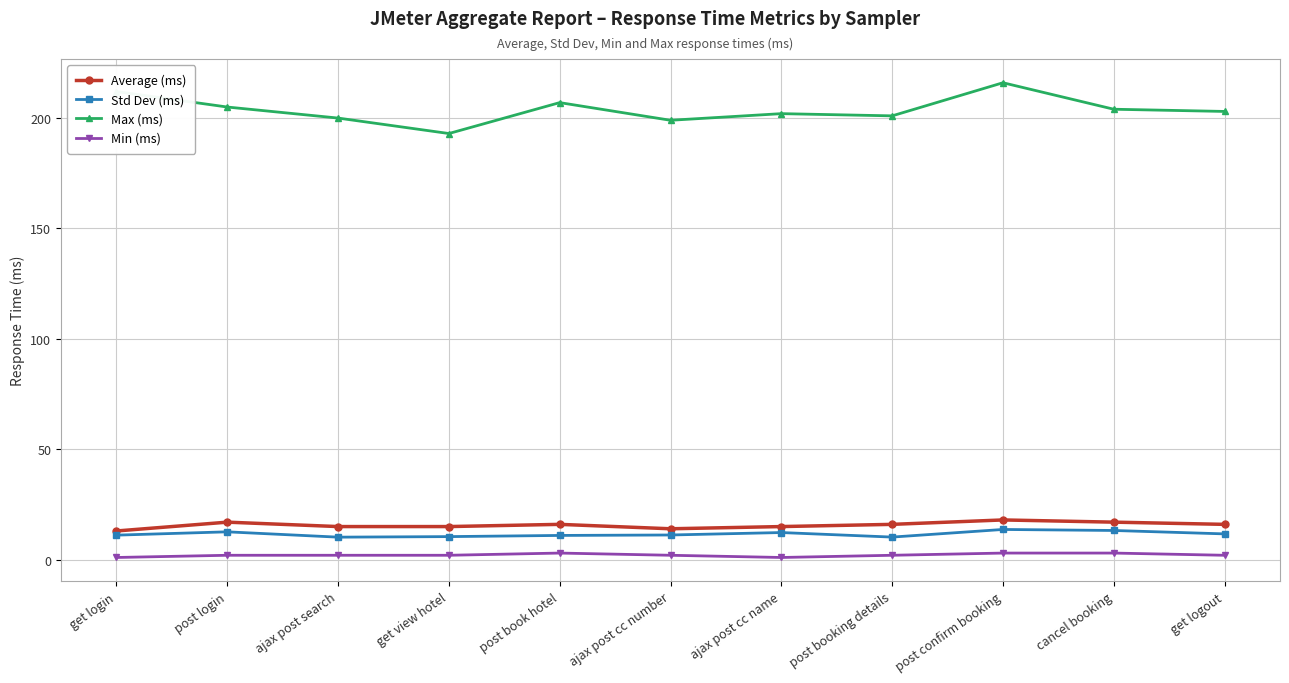

True or false: Average (ms) has a value of 13.0 at get login.

True